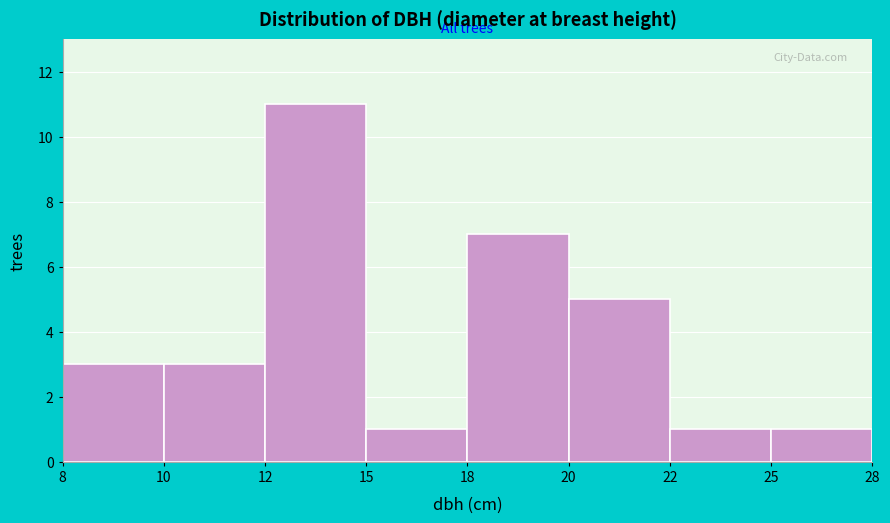

Reading left to right, transcribe all the data shown in this chart.

3	3	11	1	7	5	1	1